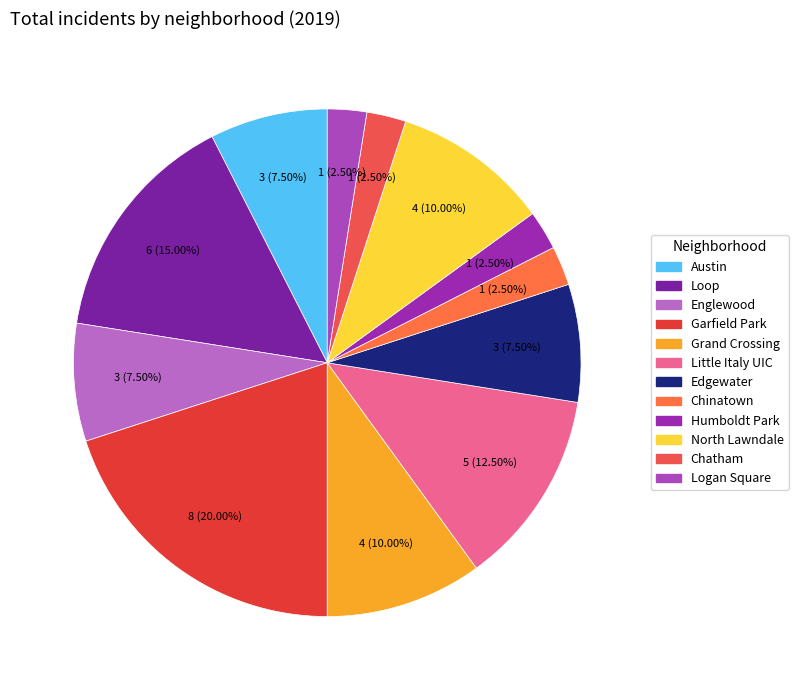

What percentage do Englewood and Chatham together represent?

10.0%